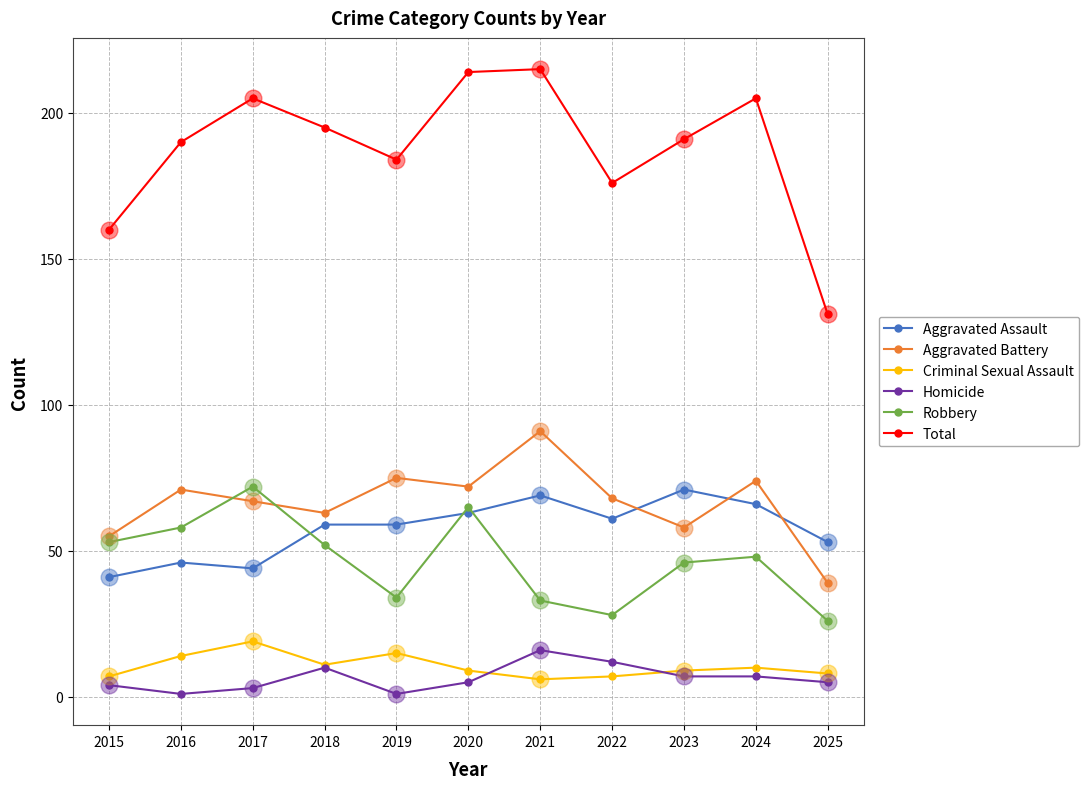

True or false: Robbery has a value of 52 at 2018.

True